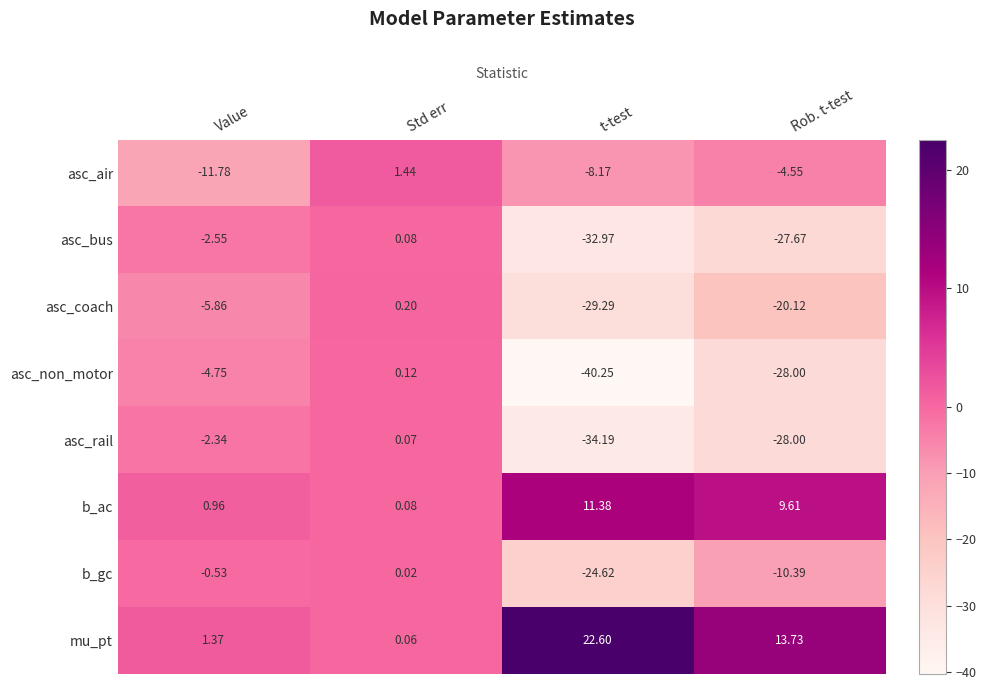

Which series has the largest range (max minus min)?

asc_non_motor